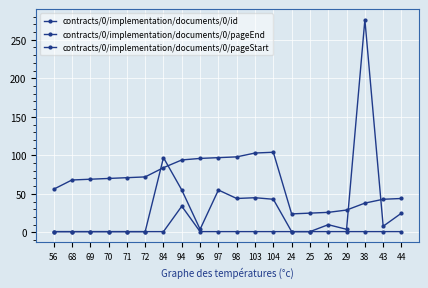

Count the number of data series in this chart.

3